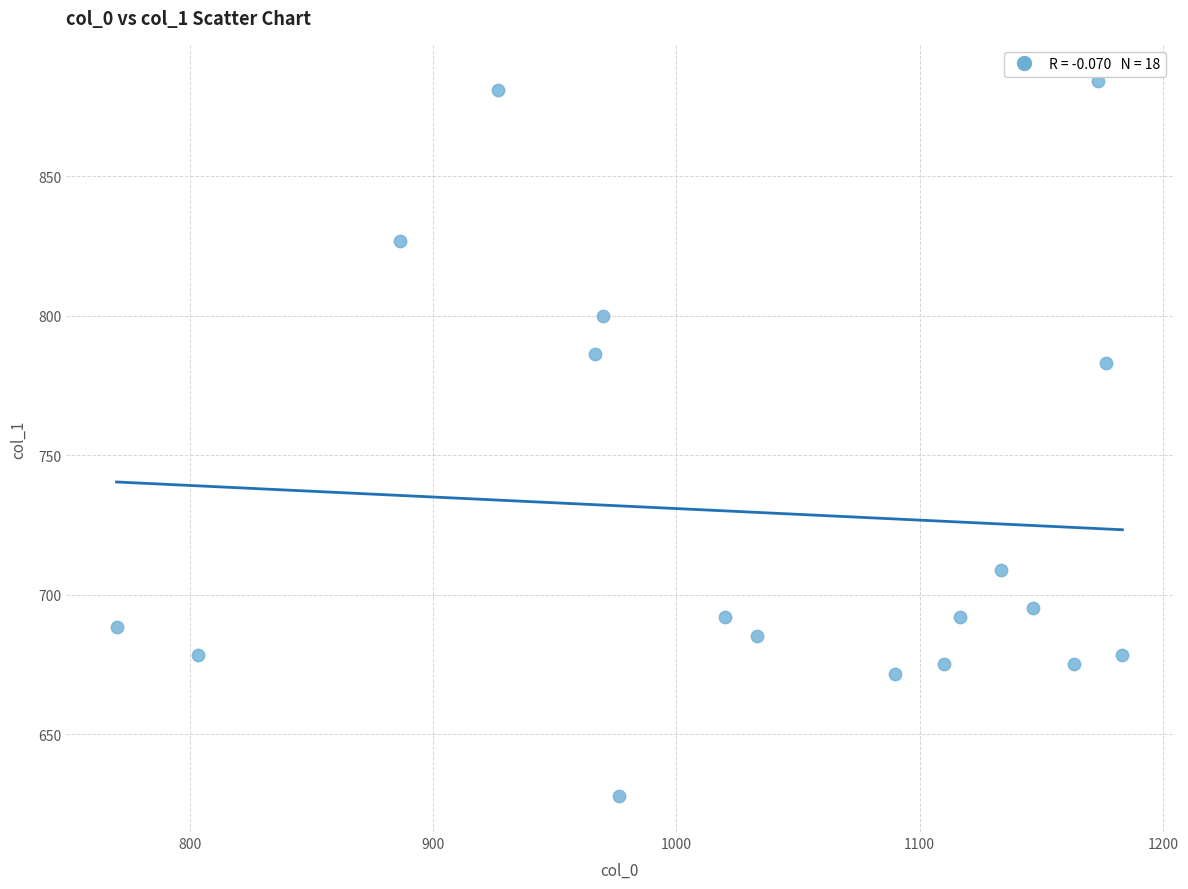

What Y value in the scatter plot is closest to 756?

783.0